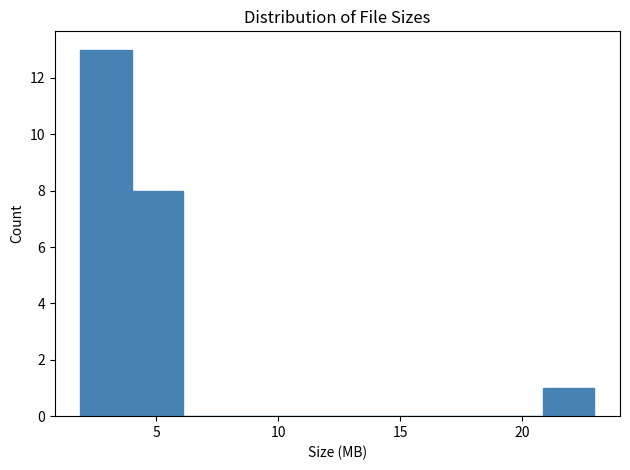

Reading left to right, transcribe this chart: for each bar, give the range it covers on the x-axis and its height. Neither the bar edges nor the heights are printed on the chart, so give them approximately, as read against the axes.

2.0 to 4.0: 13
4.0 to 6.0: 8
6.0 to 8.0: 0
8.0 to 10.5: 0
10.5 to 12.5: 0
12.5 to 14.5: 0
14.5 to 16.5: 0
16.5 to 19.0: 0
19.0 to 21.0: 0
21.0 to 23.0: 1